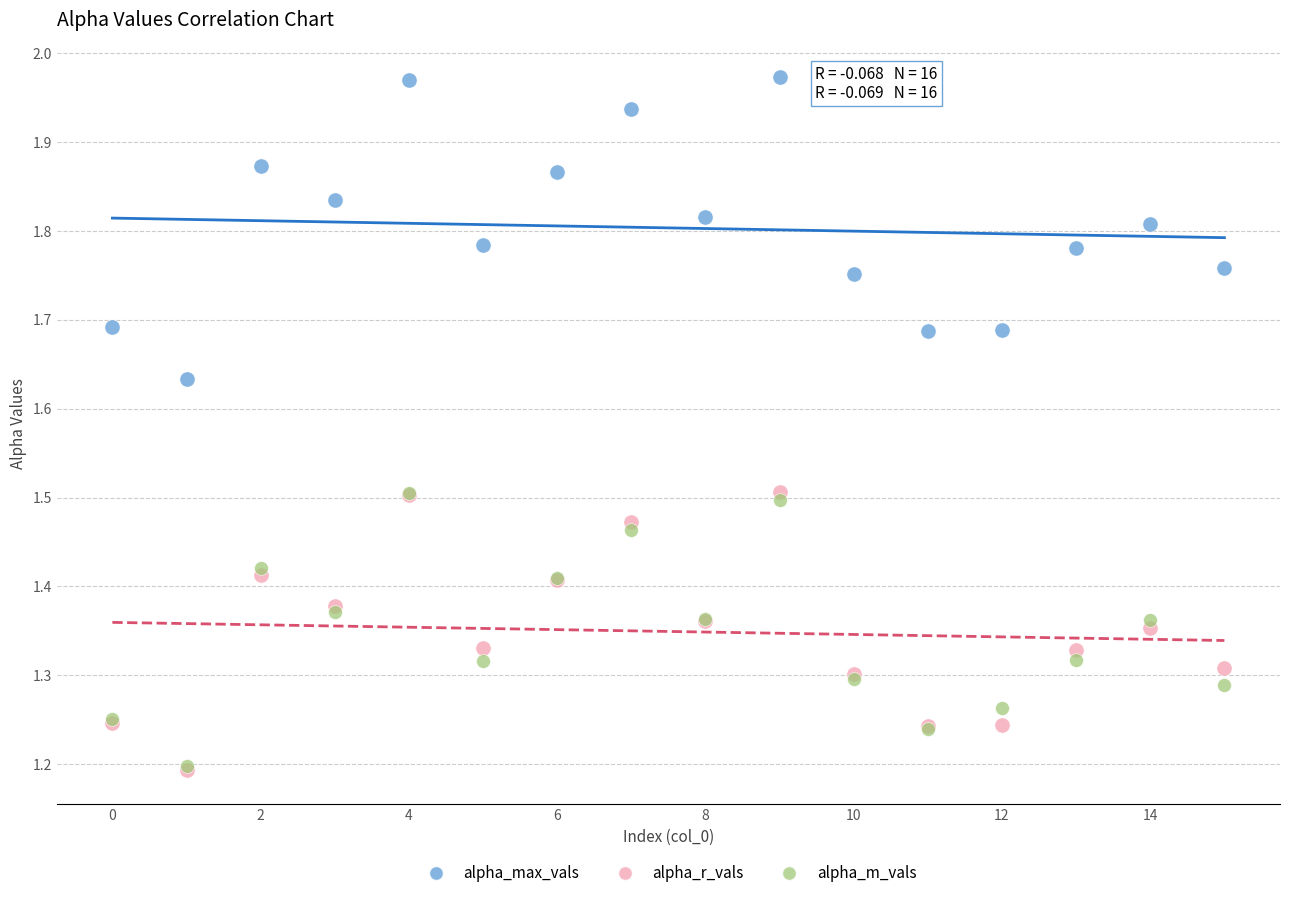

What are all the series names shown in the legend?

alpha_max_vals, alpha_r_vals, alpha_m_vals